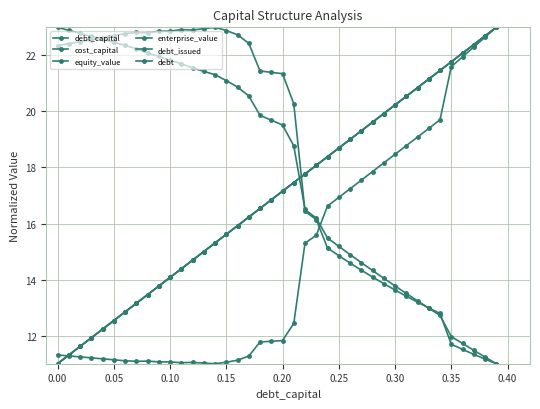

How many values in the debt series exceed 17?

20